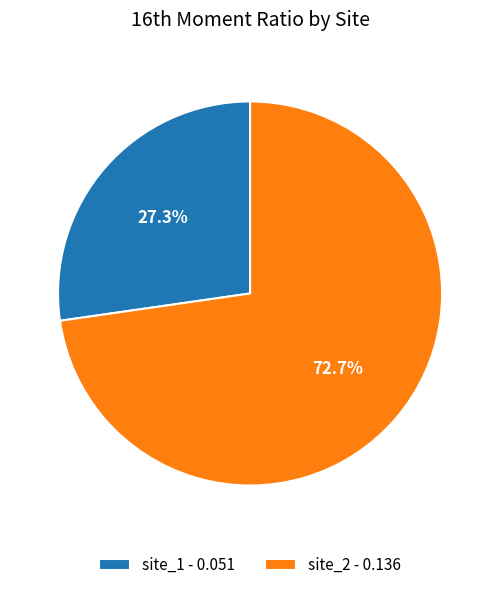

True or false: site_2 accounts for 87% of the total.

False